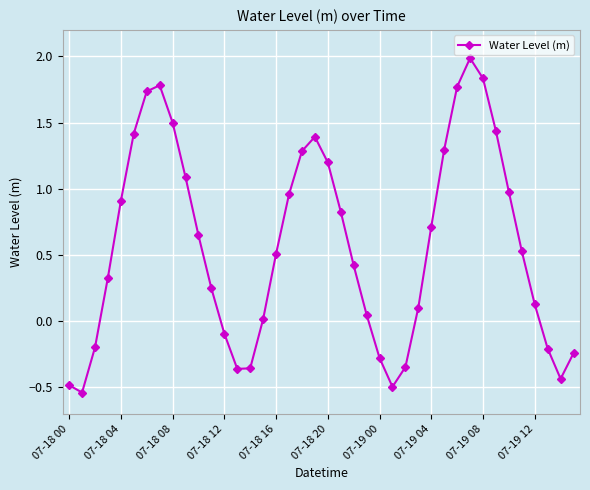

What is the maximum value shown in the chart?

2.0